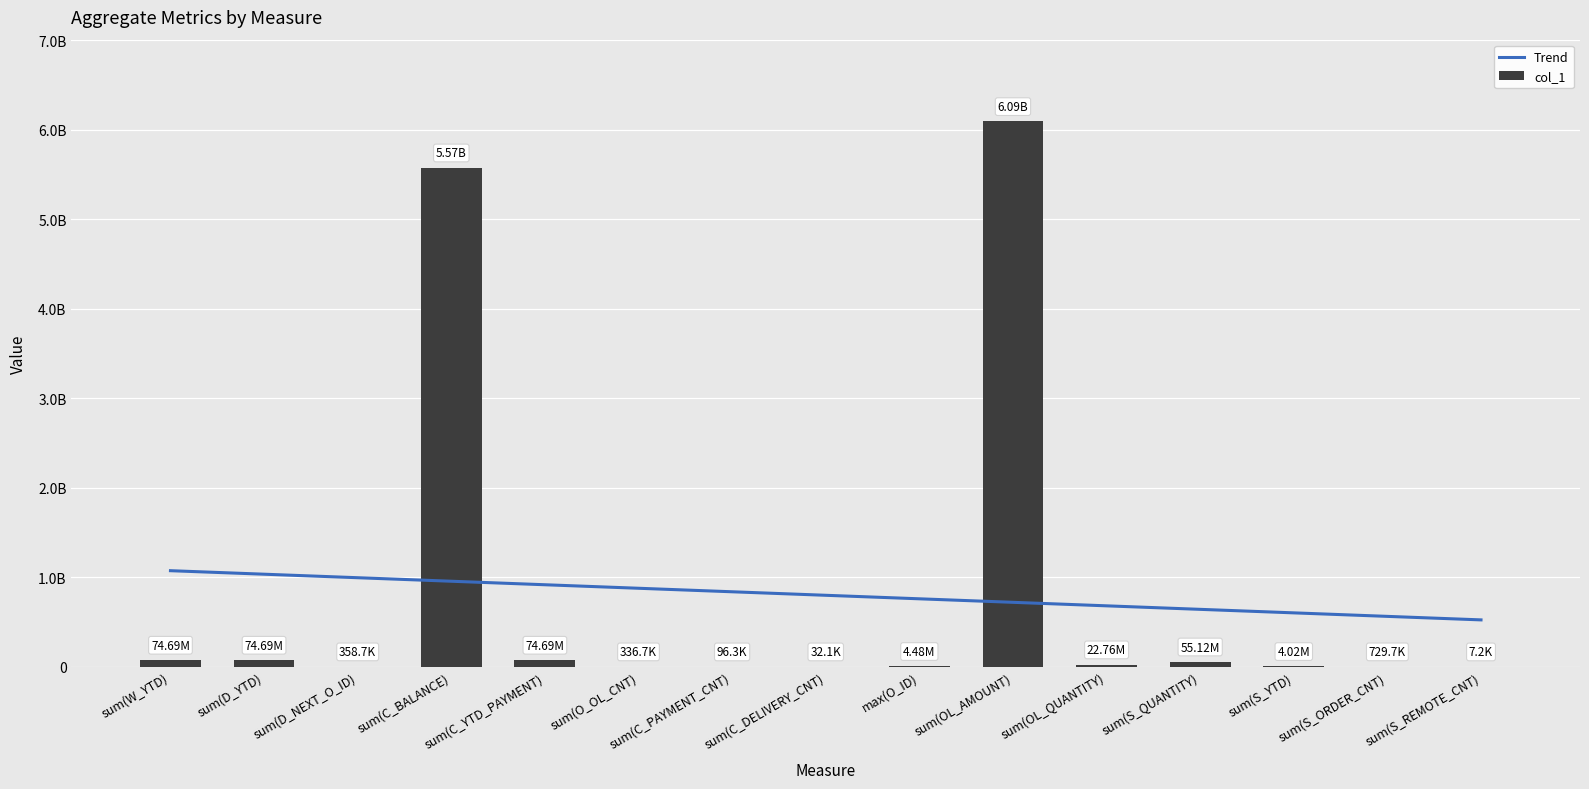

What is the difference between the Trend values at sum(C_PAYMENT_CNT) and sum(O_OL_CNT)?

39252249.1